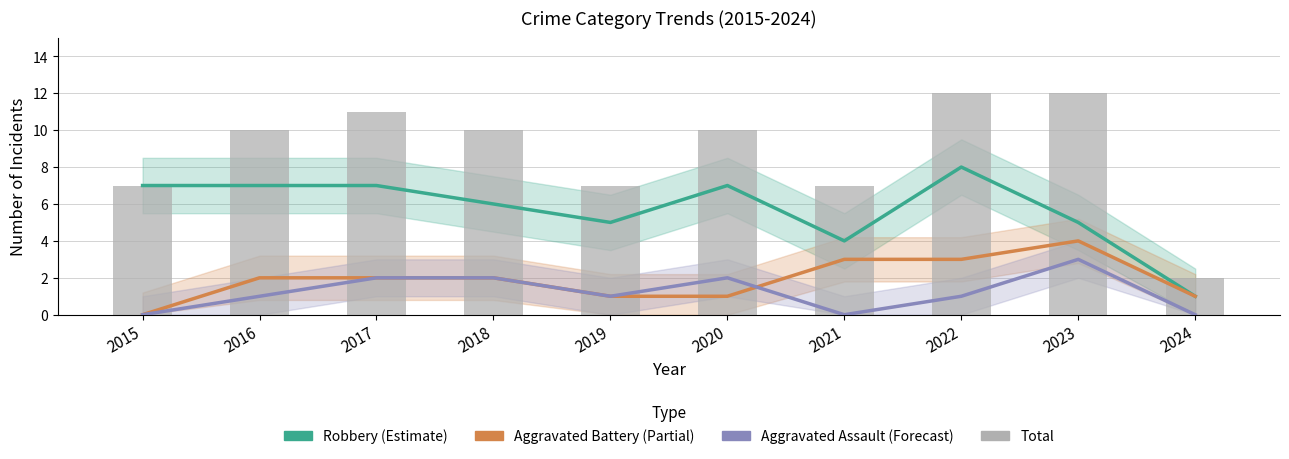

At which category is the sum across all series the highest?

2022